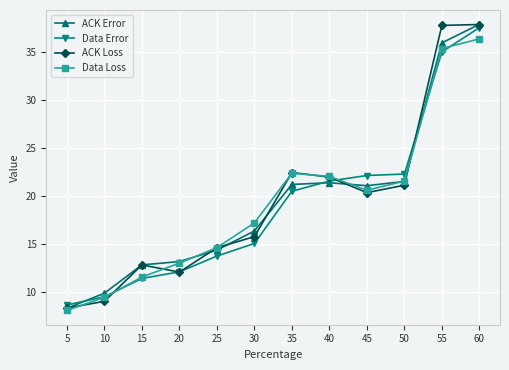

What is the lowest value of the Data Error series?

8.6